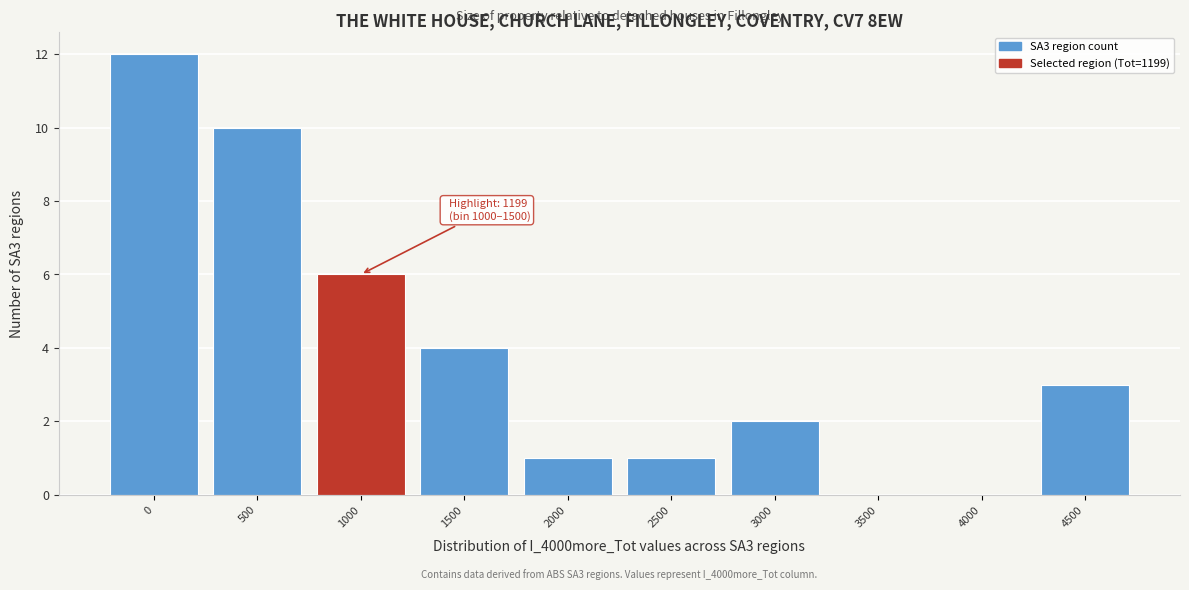

Reading right to left, extract all data points from this chart.

4500=3	4000=0	3500=0	3000=2	2500=1	2000=1	1500=4	1000=6	500=10	0=12